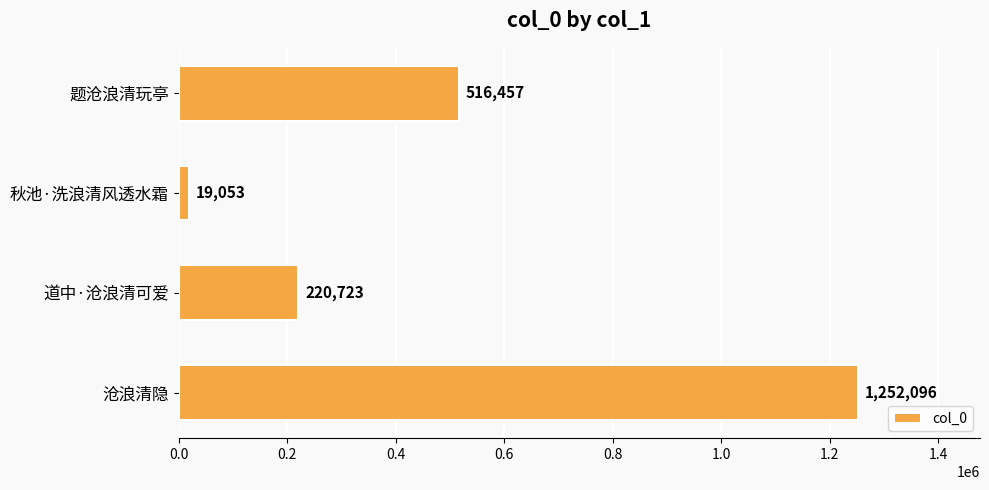

Does the chart contain any negative values?

No